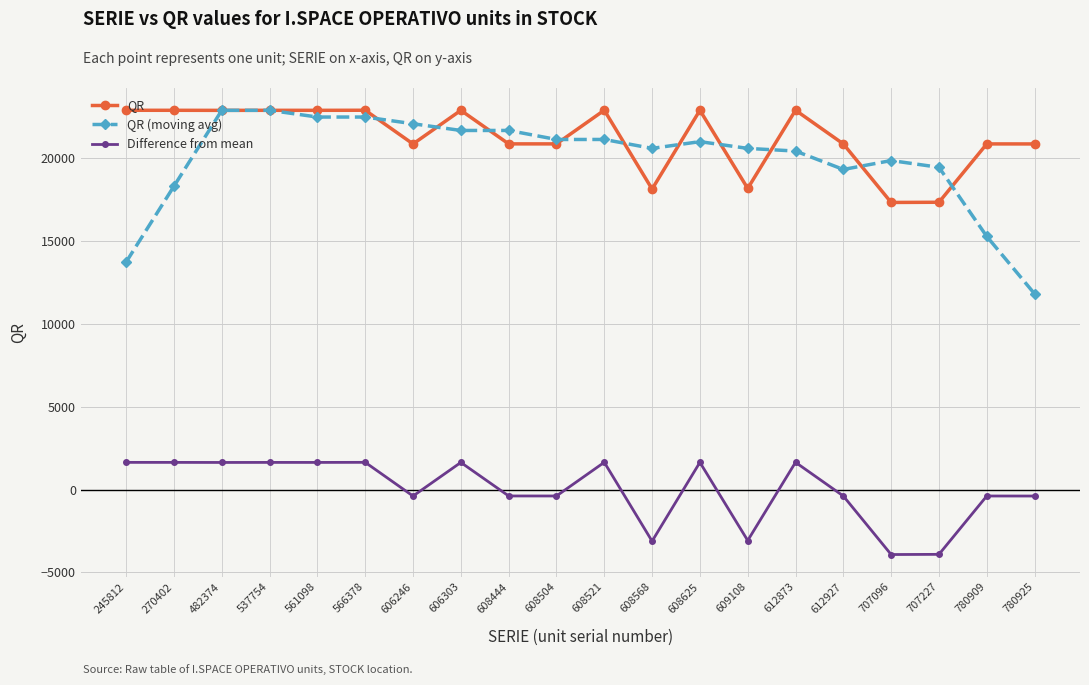

The QR series shows 18112.0 at 608568. True or false?

True